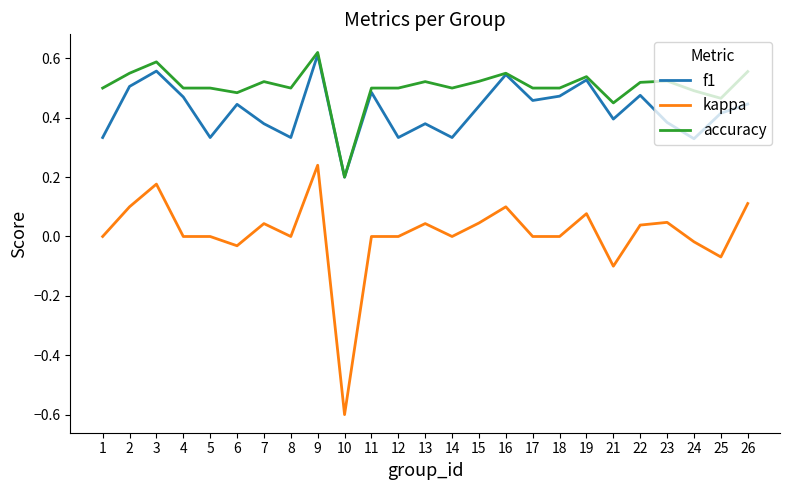

True or false: accuracy has a value of 0.5 at 8.

True